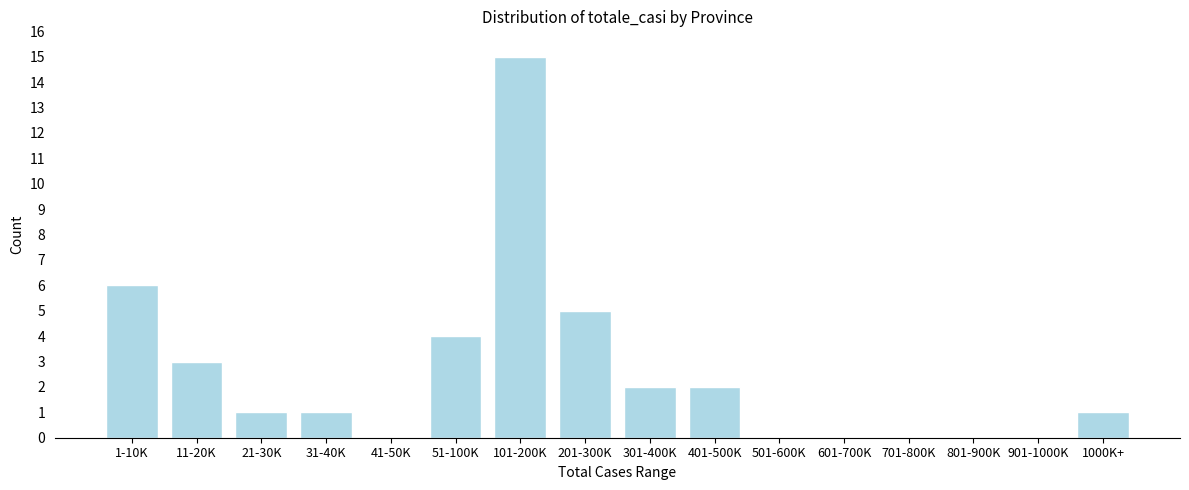

Reading left to right, transcribe all the data shown in this chart.

1-10K=6	11-20K=3	21-30K=1	31-40K=1	41-50K=0	51-100K=4	101-200K=15	201-300K=5	301-400K=2	401-500K=2	501-600K=0	601-700K=0	701-800K=0	801-900K=0	901-1000K=0	1000K+=1